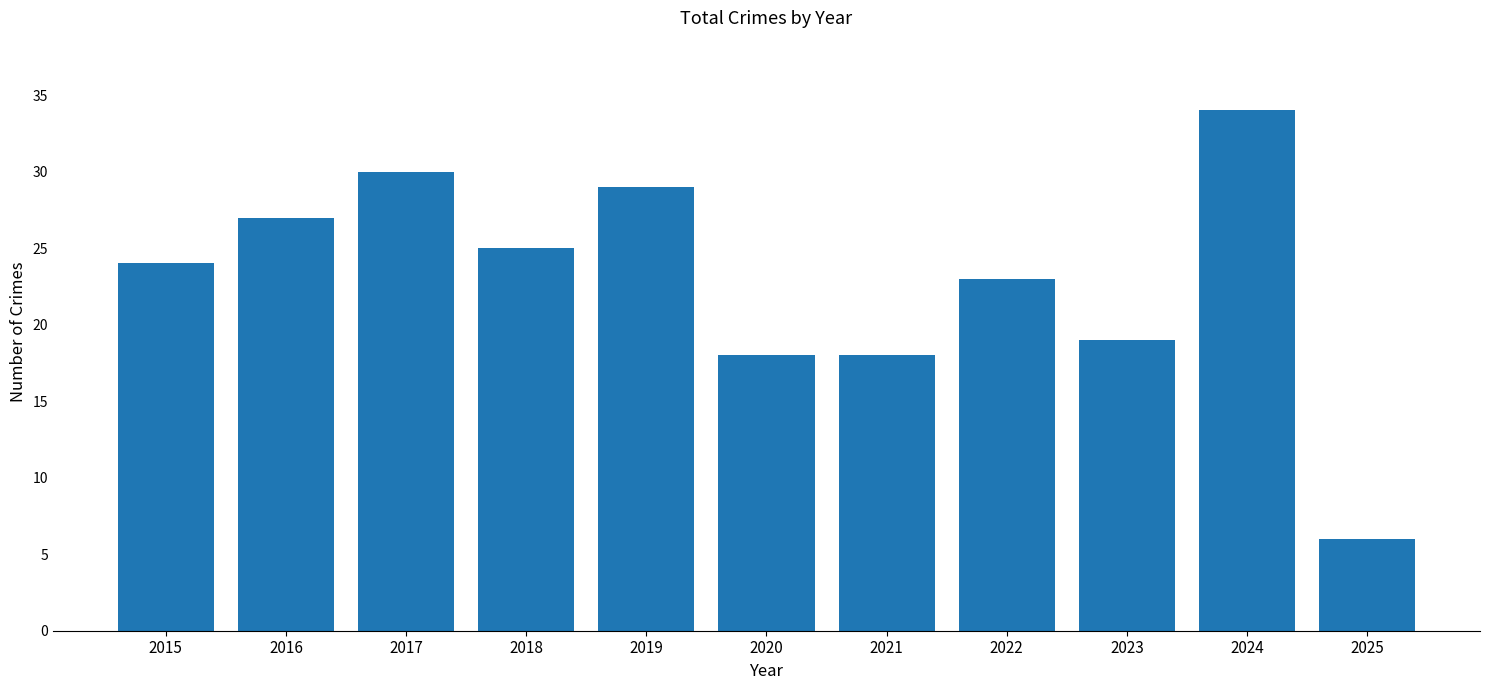

The chart shows a value of 39 at 2015. True or false?

False